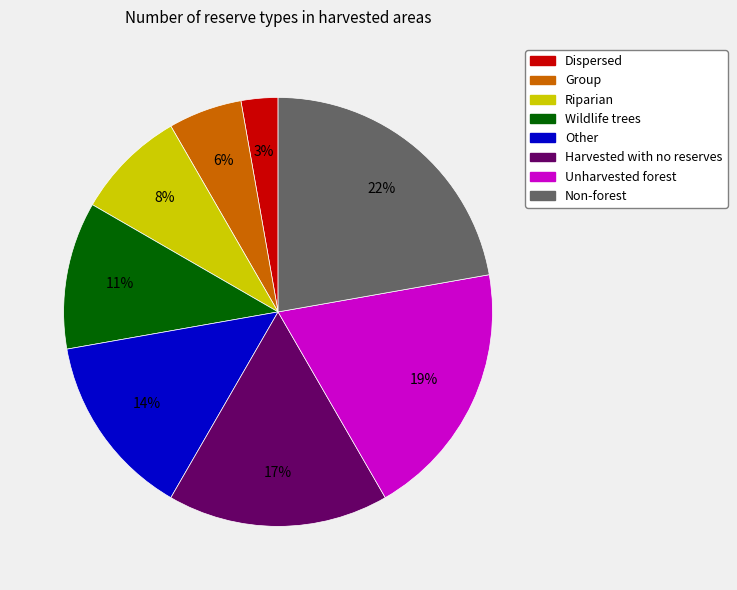

Between Wildlife trees and Group, which is larger?

Wildlife trees